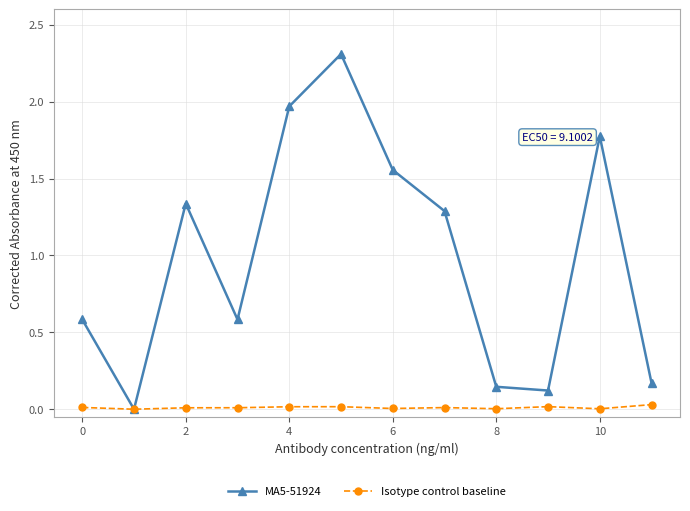

In MA5-51924, how many points are lower than both neighbors (excluding endpoints)?

3